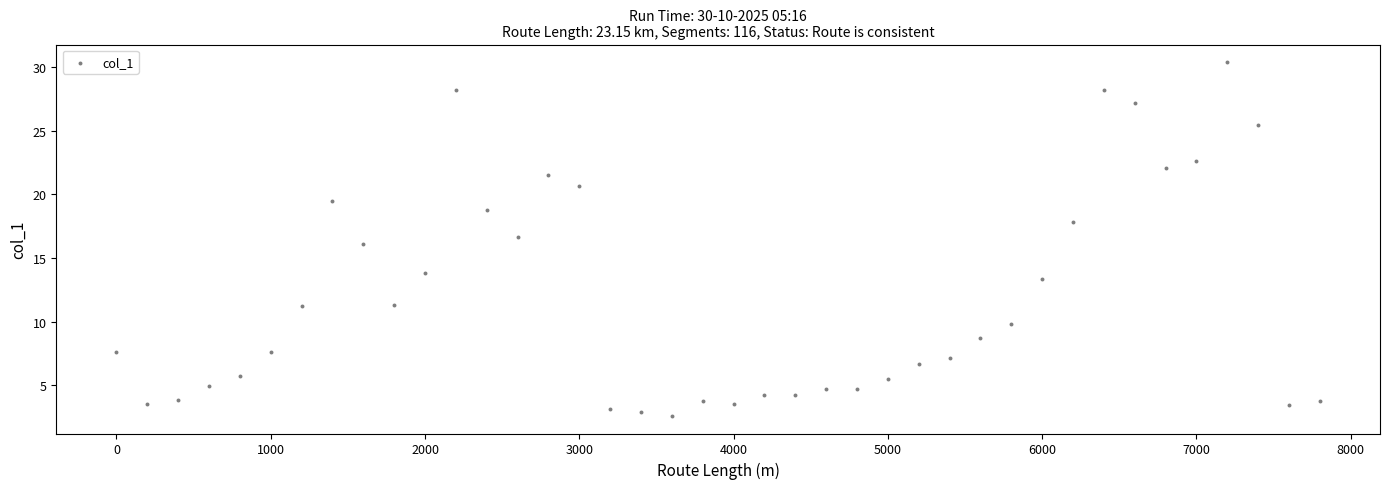

What is the range of X values (max minus min)?

7800.0